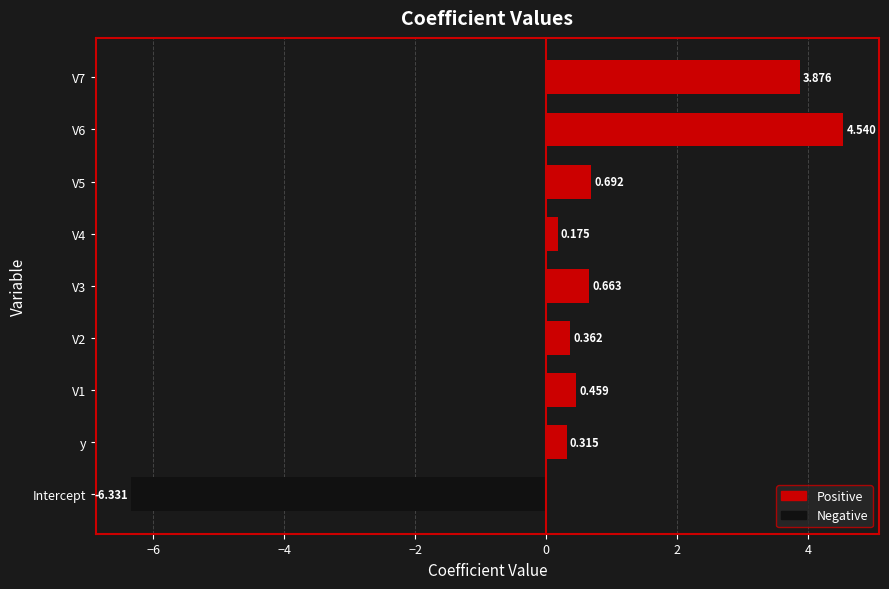

Which label corresponds to the smallest value in the chart?

Intercept